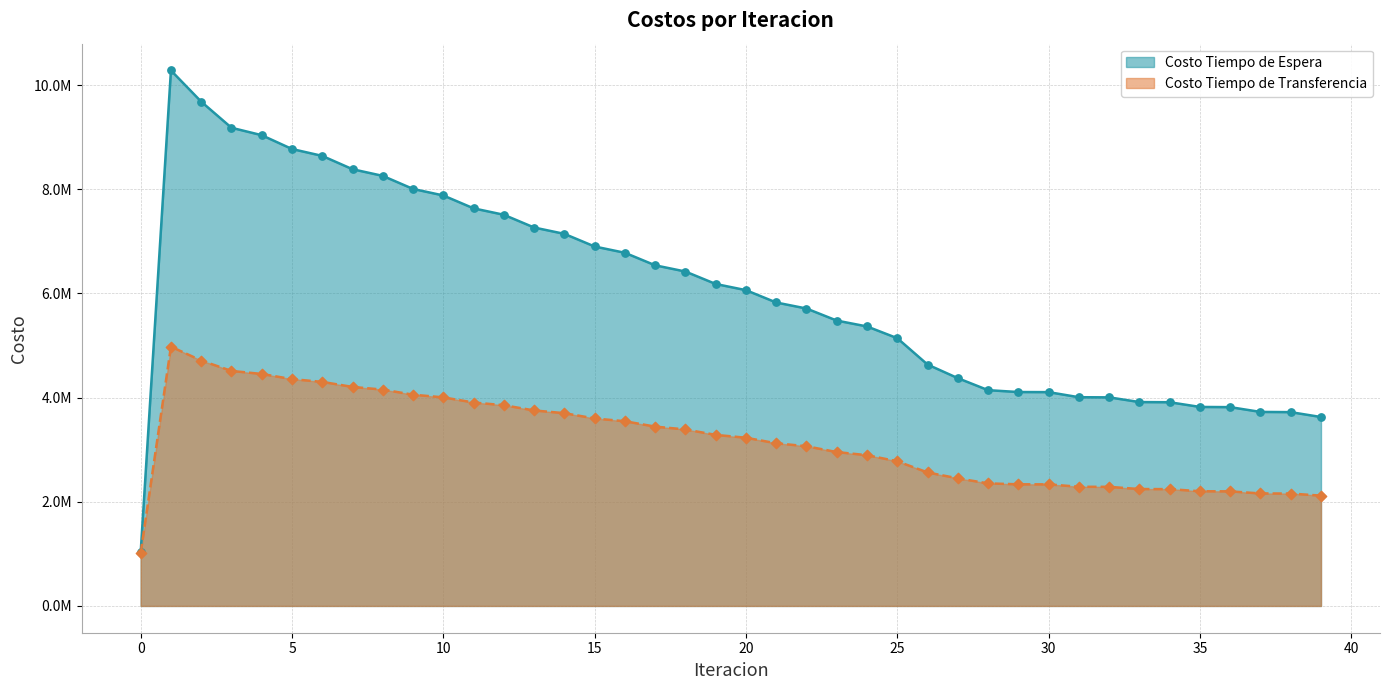

What are all the series names shown in the legend?

Costo Tiempo de Espera, Costo Tiempo de Transferencia